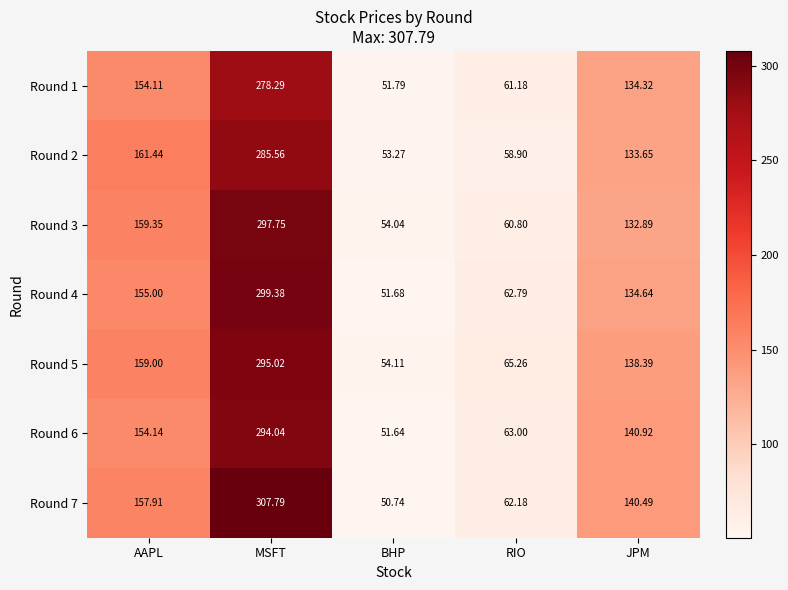

At which label does Round 5 first exceed 138?

AAPL